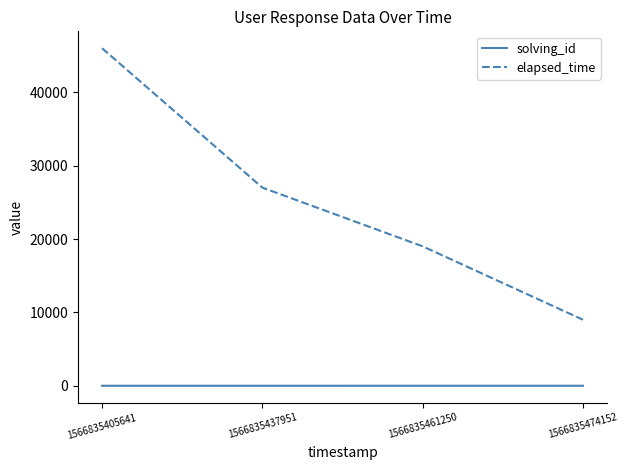

Is the value of elapsed_time at 1566835461250 greater than the value of solving_id at 1566835405641?

Yes